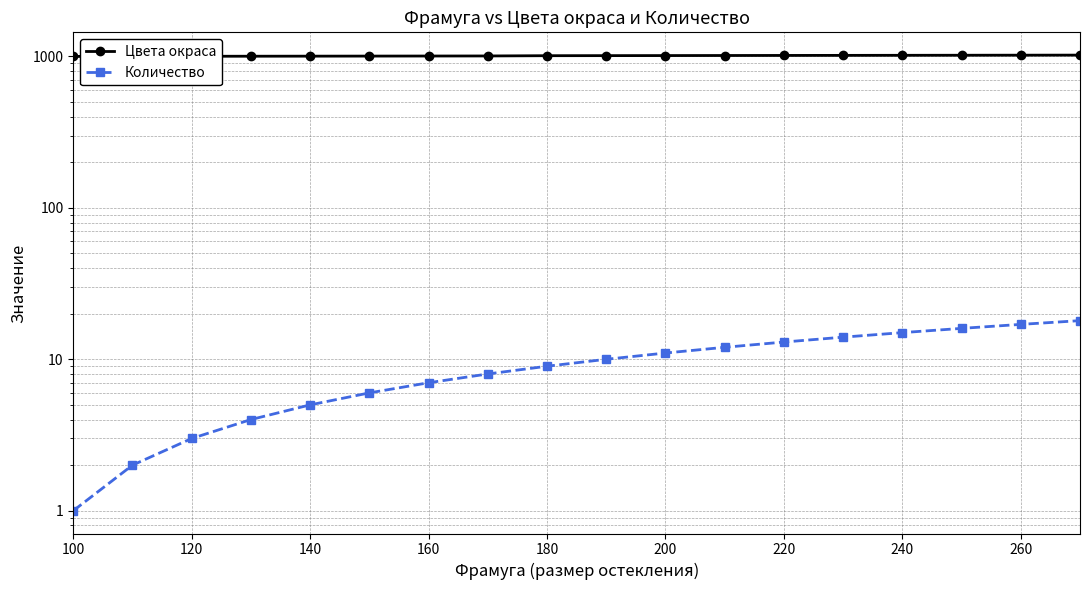

How many values in the Количество series exceed 10?

8